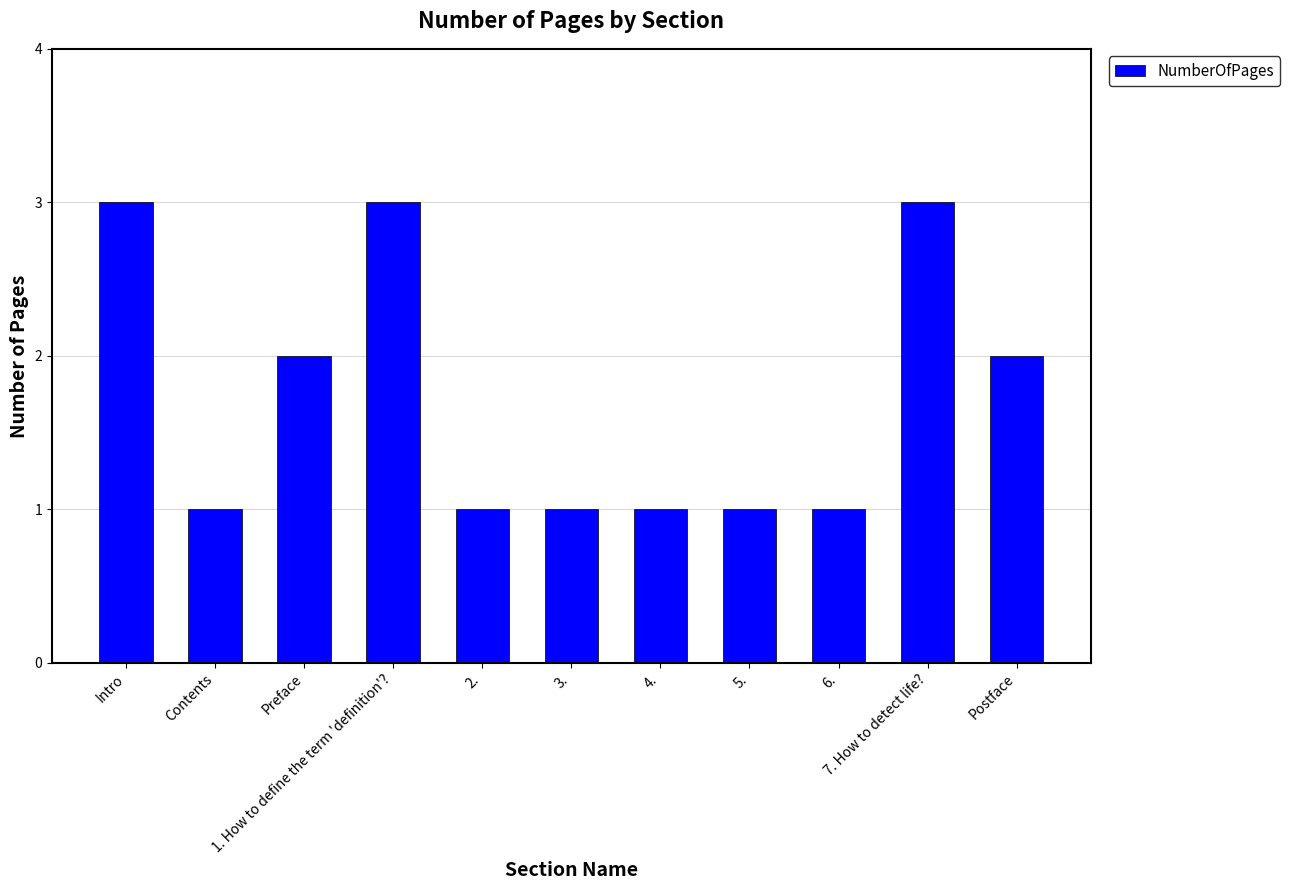

The value at Preface is 2. True or false?

True